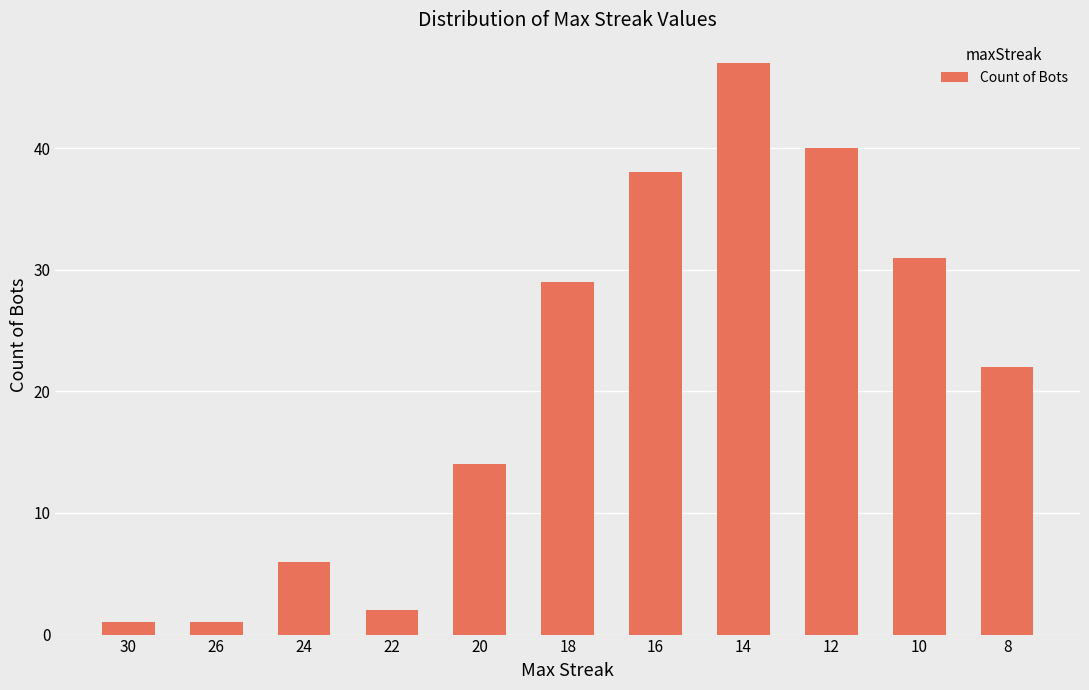

What is the maximum value shown in the chart?

47